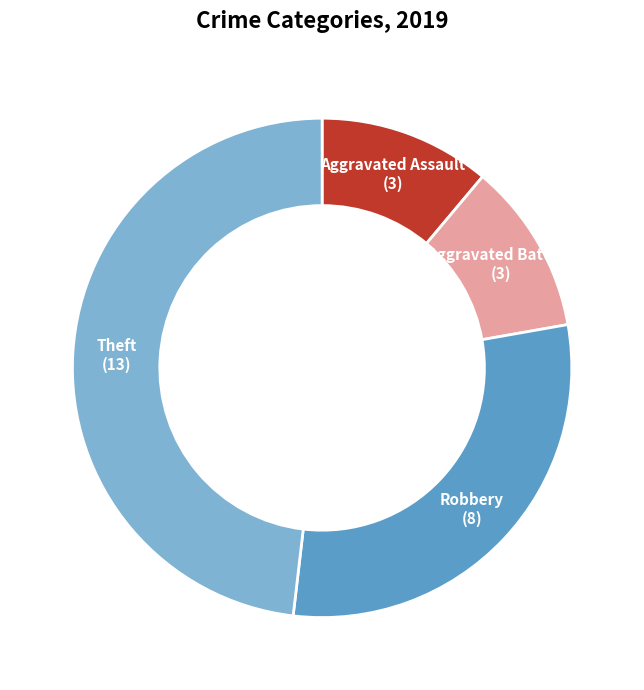

Is there a majority slice in this chart?

No